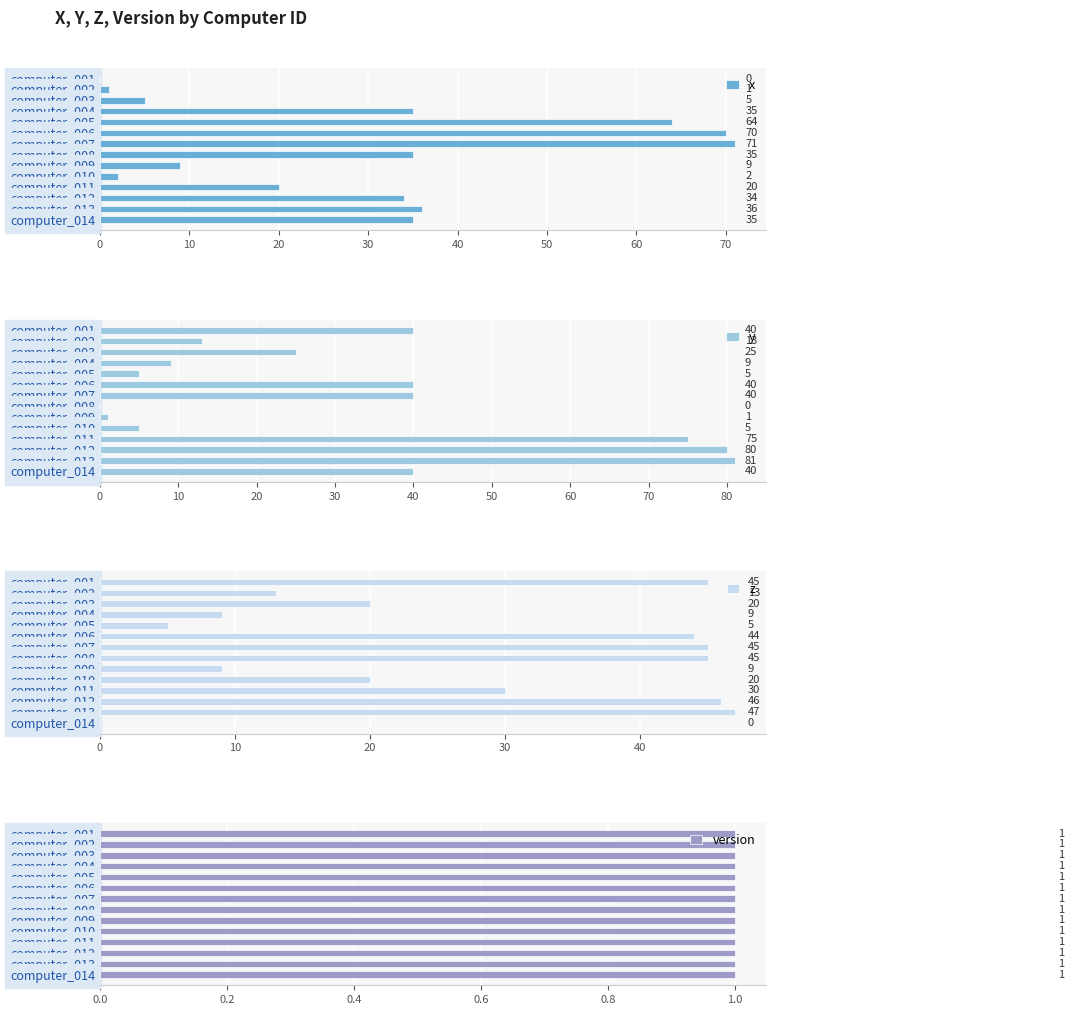

What is the highest value of the x series?

71